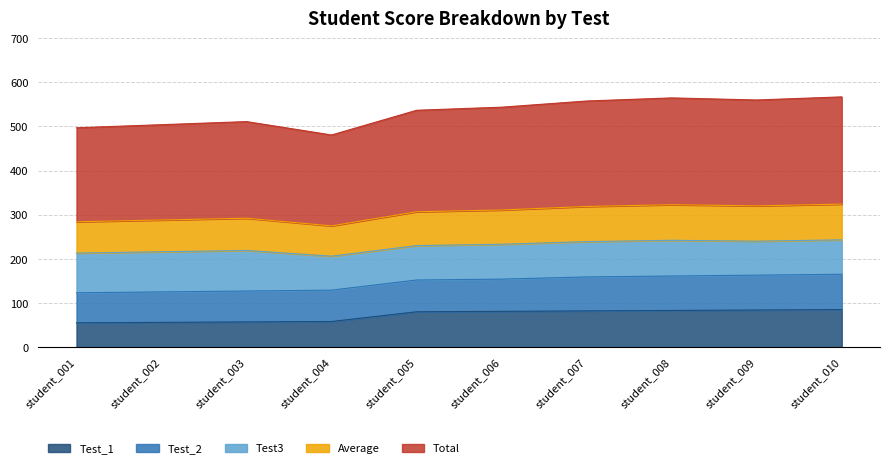

True or false: Total has a value of 111.7 at student_006.

False